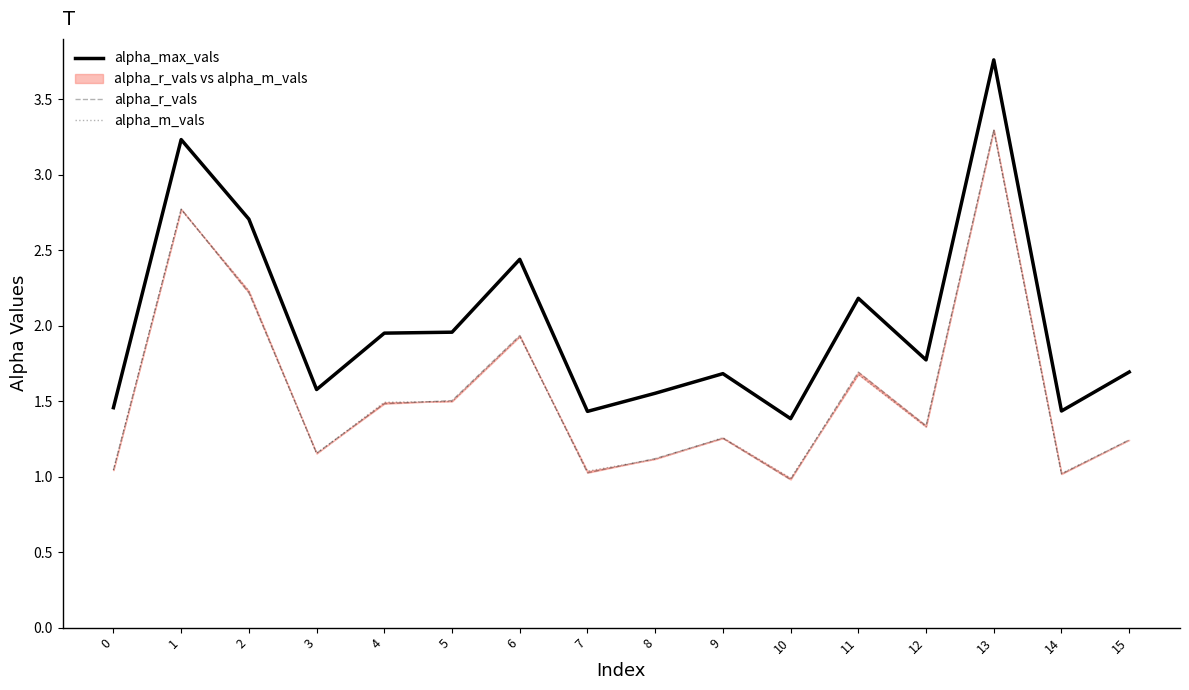

Reading left to right, transcribe all the data shown in this chart.

alpha_max_vals: 0=1.5	1=3.2	2=2.7	3=1.6	4=2.0	5=2.0	6=2.4	7=1.4	8=1.6	9=1.7	10=1.4	11=2.2	12=1.8	13=3.8	14=1.4	15=1.7
alpha_r_vals: 0=1.0	1=2.8	2=2.2	3=1.2	4=1.5	5=1.5	6=1.9	7=1.0	8=1.1	9=1.3	10=1.0	11=1.7	12=1.3	13=3.3	14=1.0	15=1.2
alpha_m_vals: 0=1.0	1=2.8	2=2.2	3=1.2	4=1.5	5=1.5	6=1.9	7=1.0	8=1.1	9=1.3	10=1.0	11=1.7	12=1.3	13=3.3	14=1.0	15=1.2